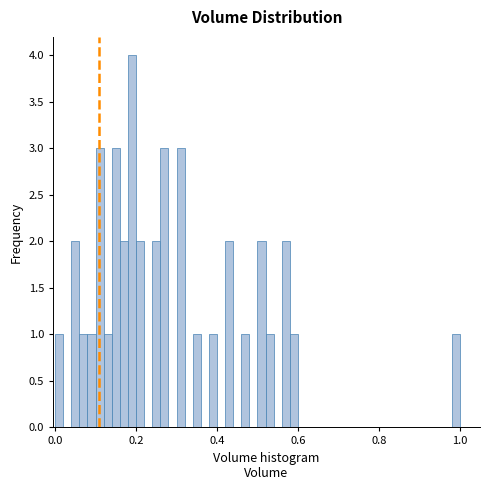

Read against the x-axis, roughly where is the centre of the tallest bar?

0.20